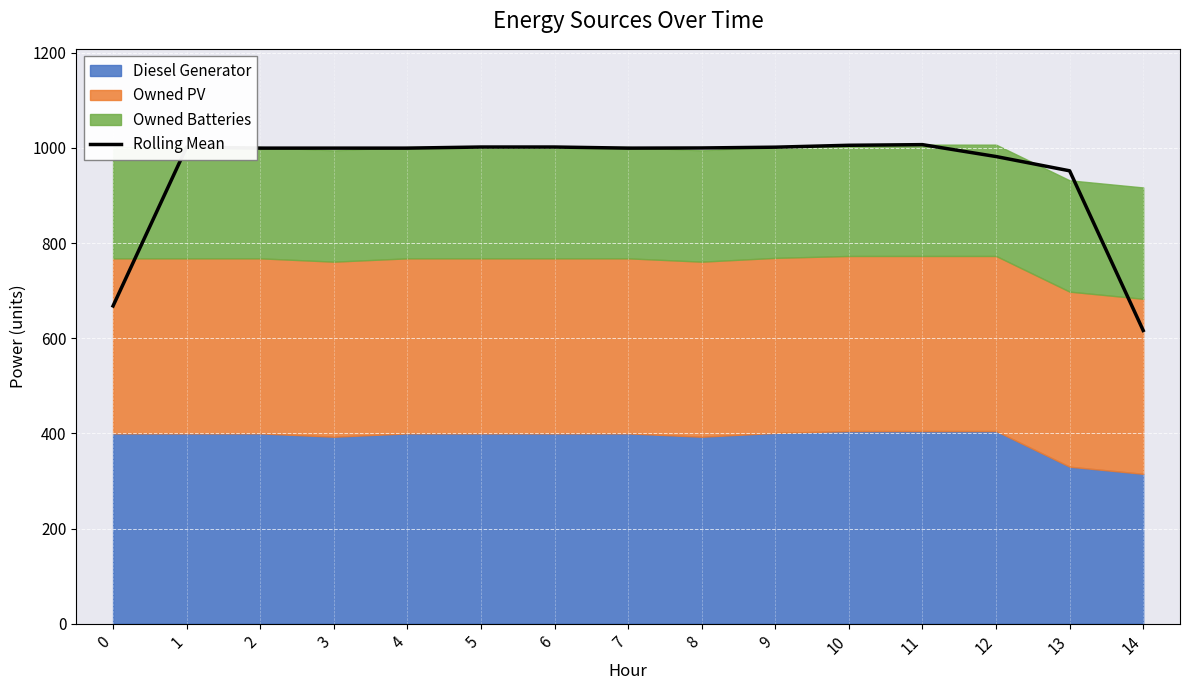

Is it true that the value at 0 is 1068.1?

False